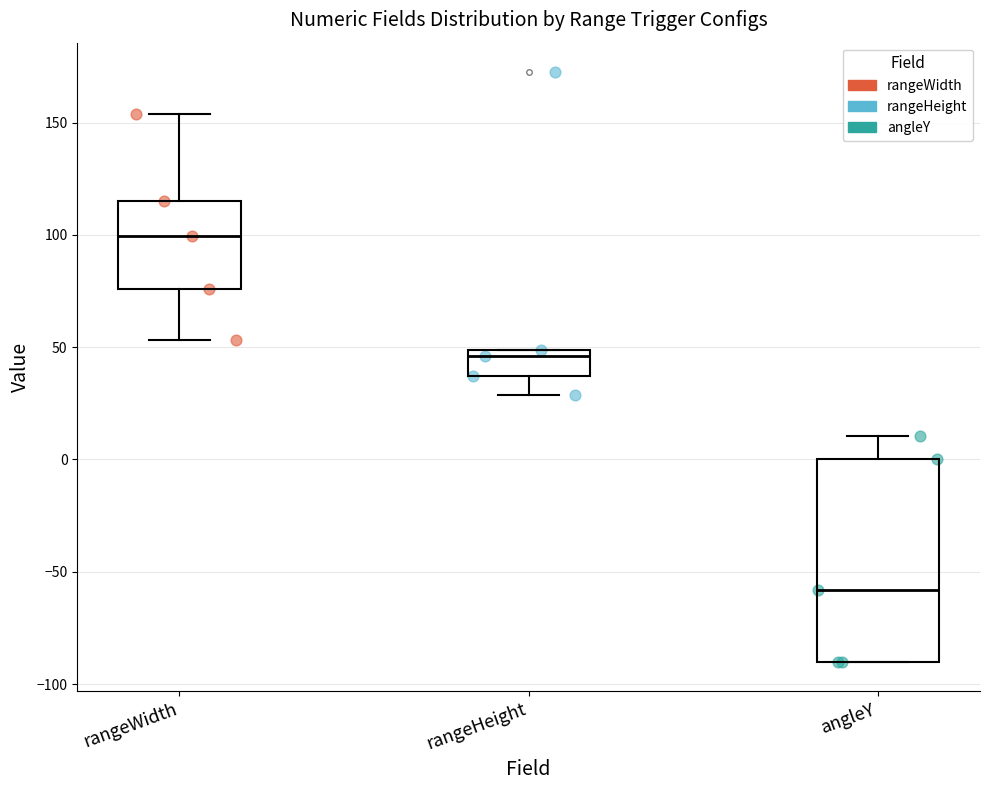

Reading left to right, transcribe this box plot: for each box, give where its median line is, the range the box spans, and where its two whiskers end, as read against the y-axis. The values are not printed on the chart, so give them approximately, as read against the axis.

rangeWidth: median 100, box 75 to 115, whiskers 55 to 155
rangeHeight: median 45, box 35 to 50, whiskers 30 to 50
angleY: median -60, box -90 to 0, whiskers -90 to 10